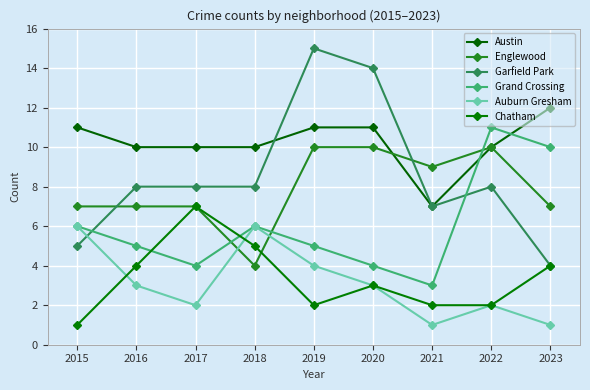

Read the Garfield Park value at 2017.

8